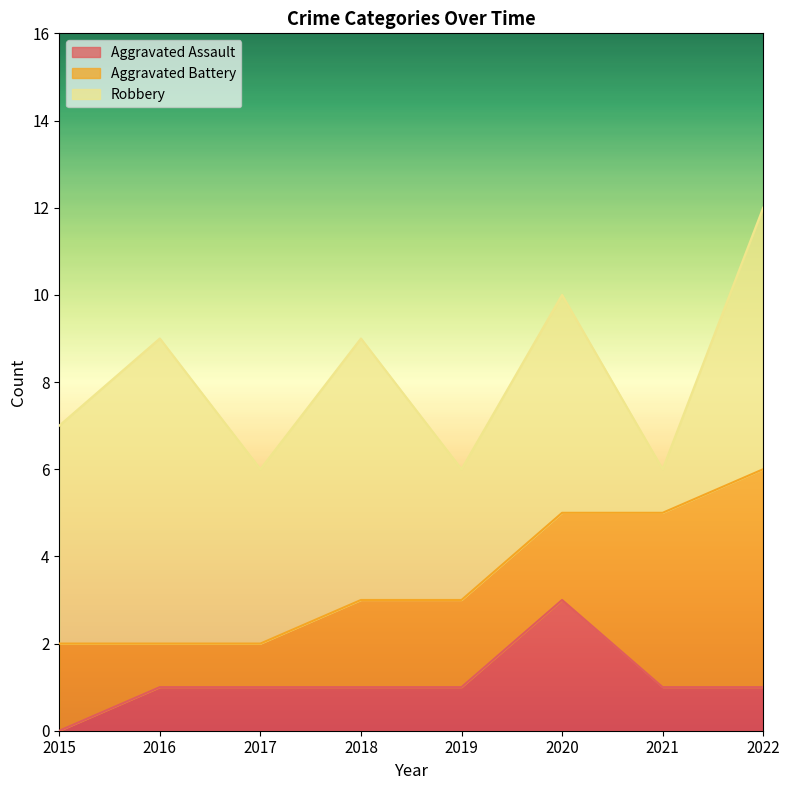

Reading right to left, list all the values displayed in this chart.

Aggravated Assault: 1	1	3	1	1	1	1	0
Aggravated Battery: 5	4	2	2	2	1	1	2
Robbery: 6	1	5	3	6	4	7	5